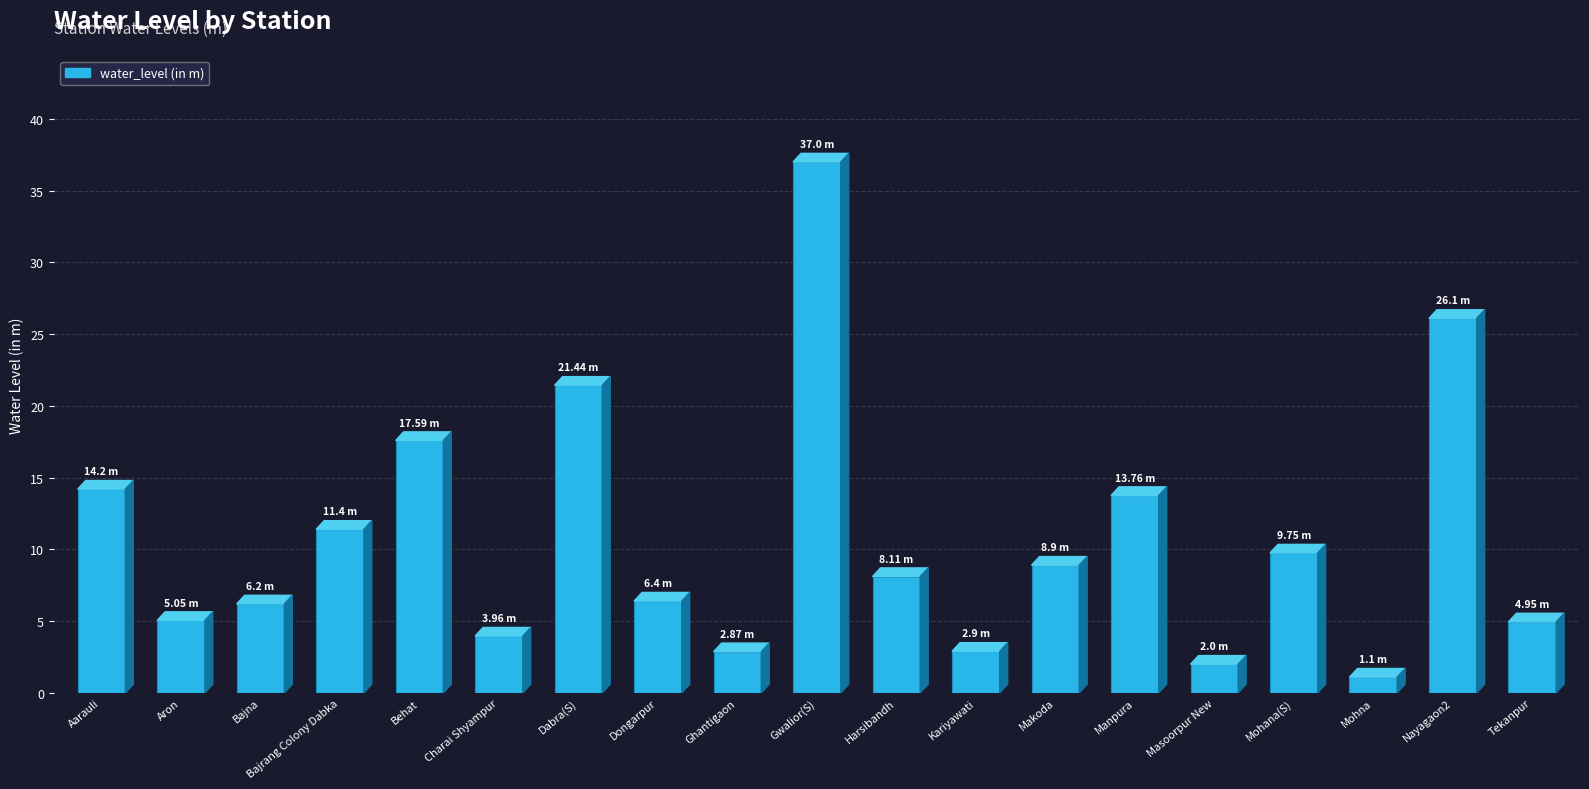

What is the value of the 16th bar from the left?

9.8